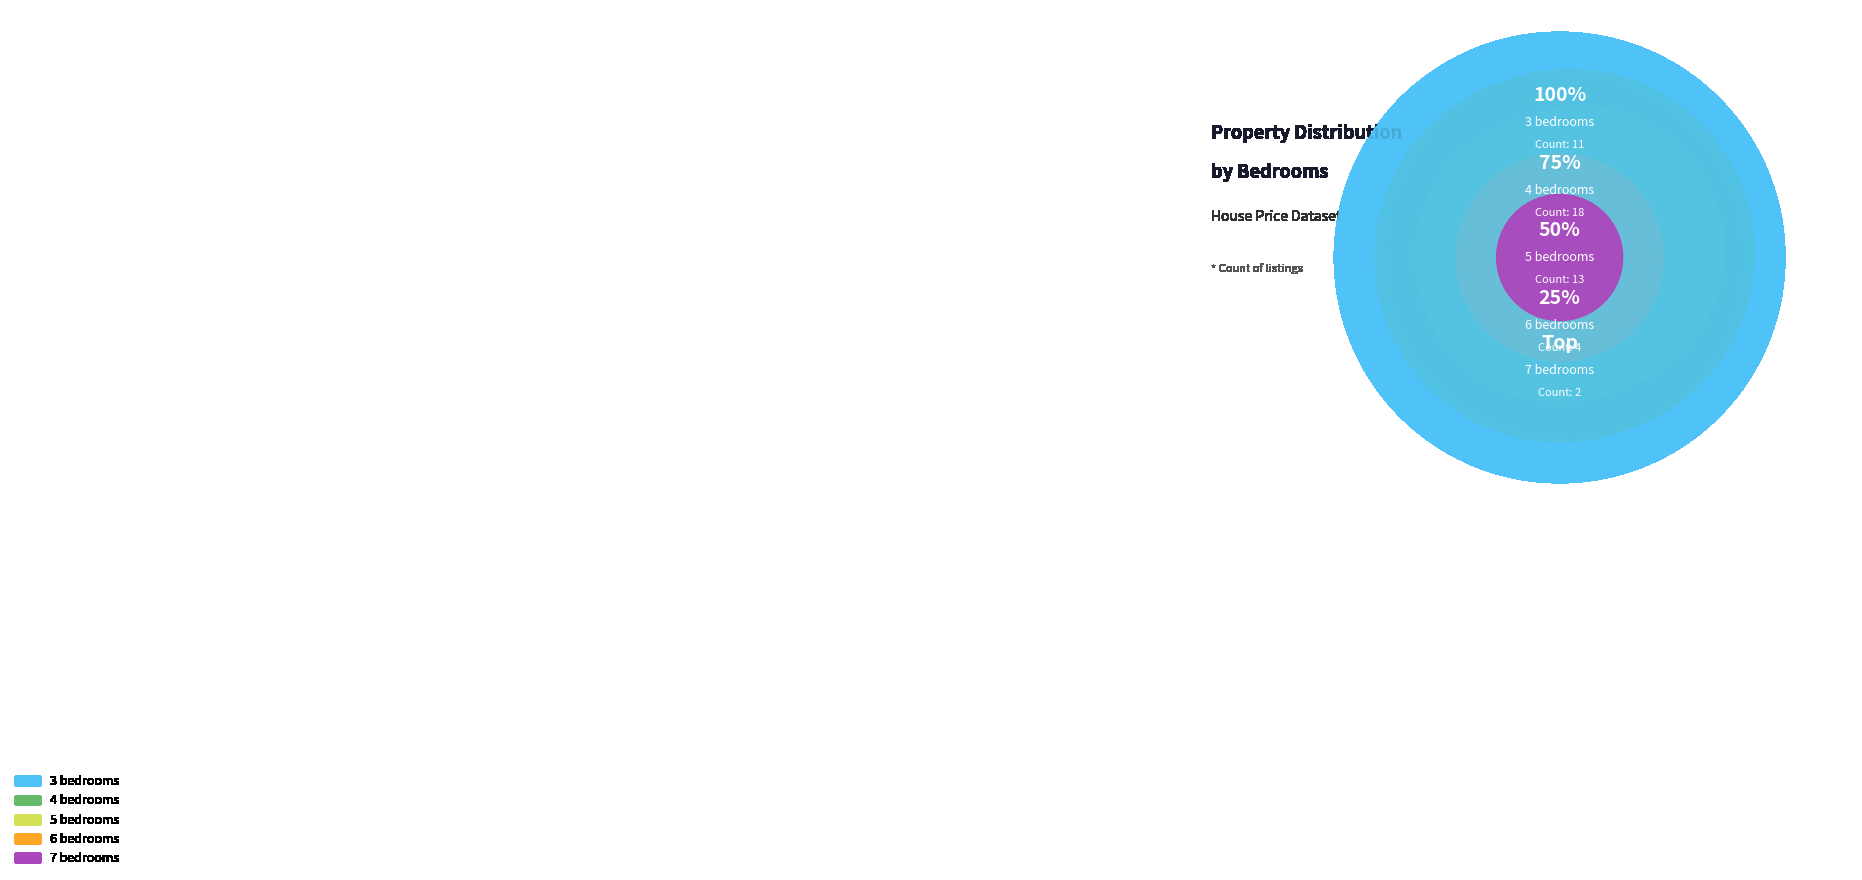

To the nearest percent, what is the average slice percentage?

20%